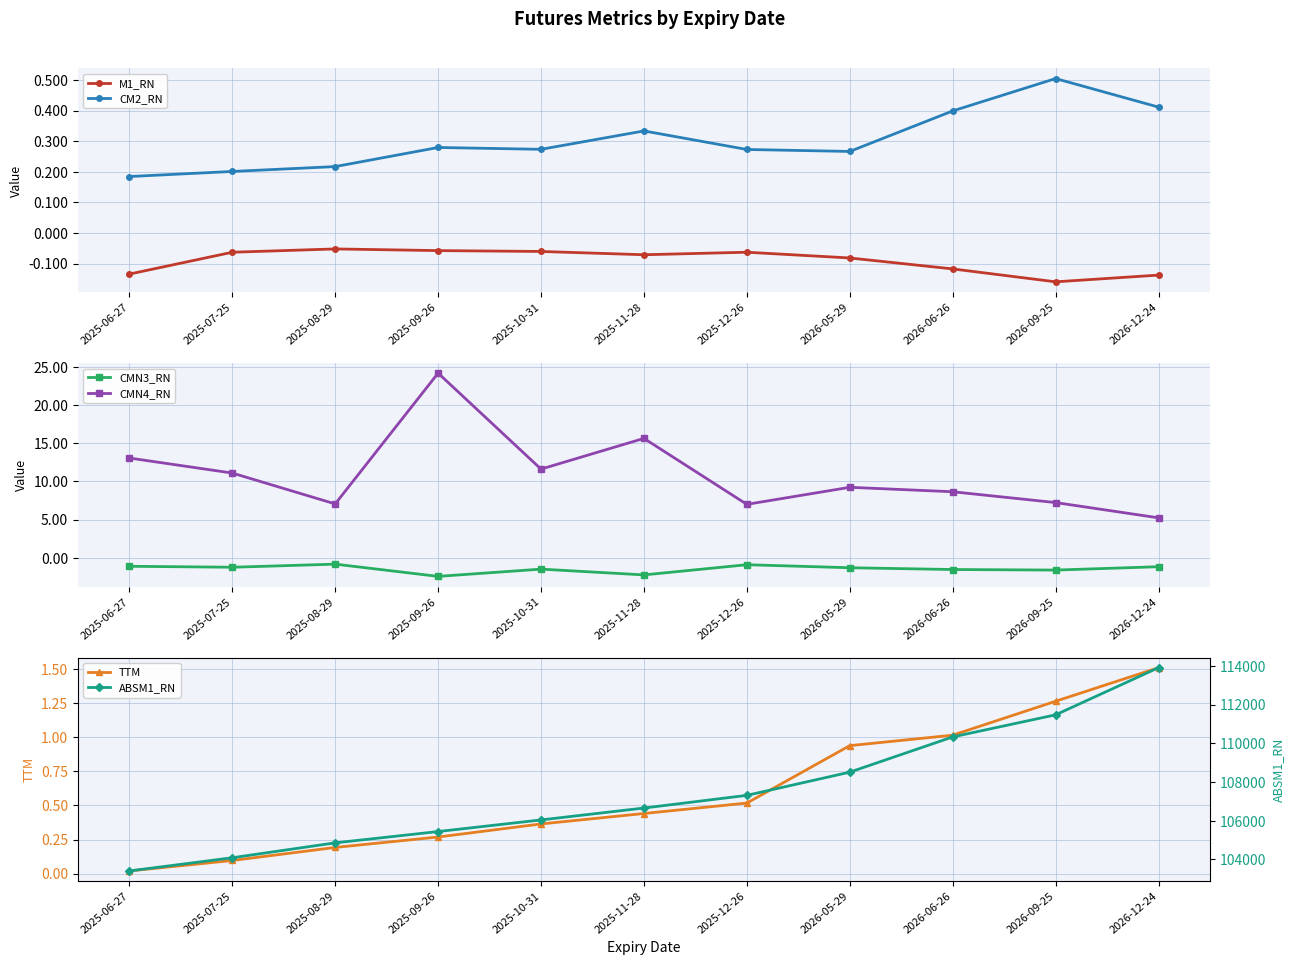

Count the CM2_RN values in the range 0 to 1.

11